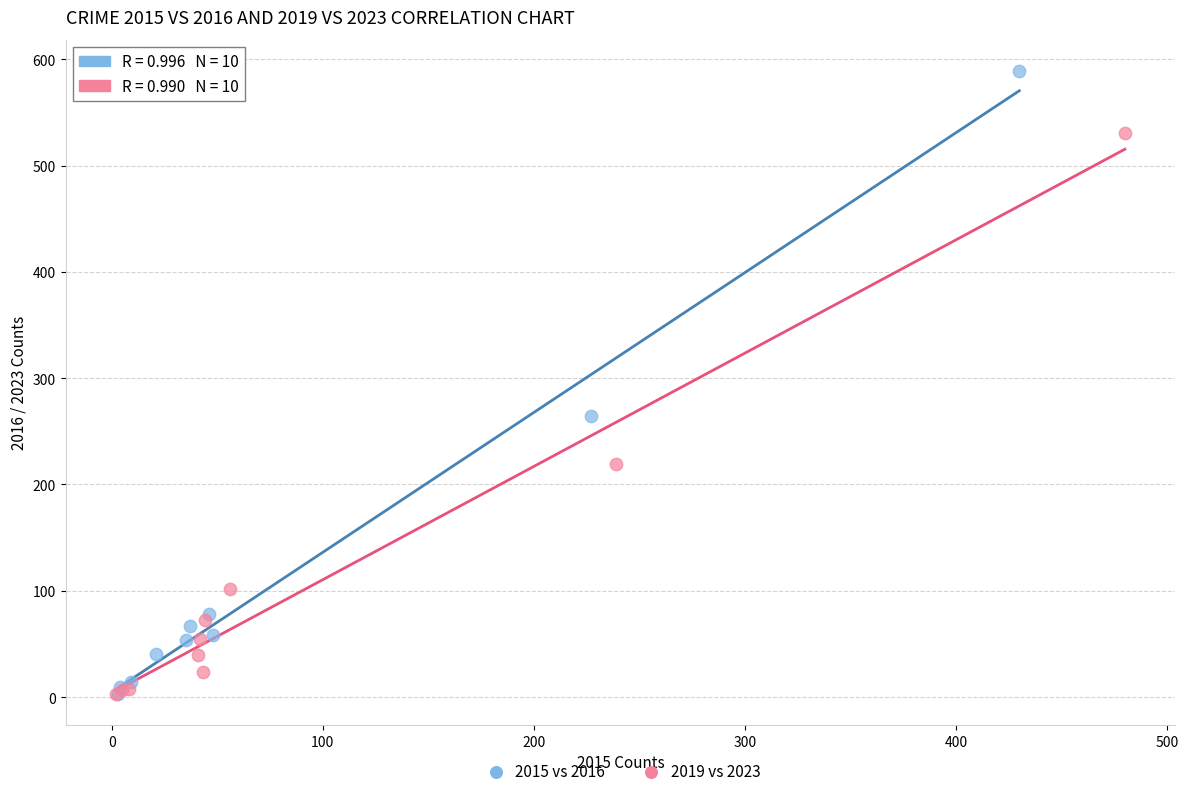

What are all the series names shown in the legend?

2015 vs 2016, 2019 vs 2023